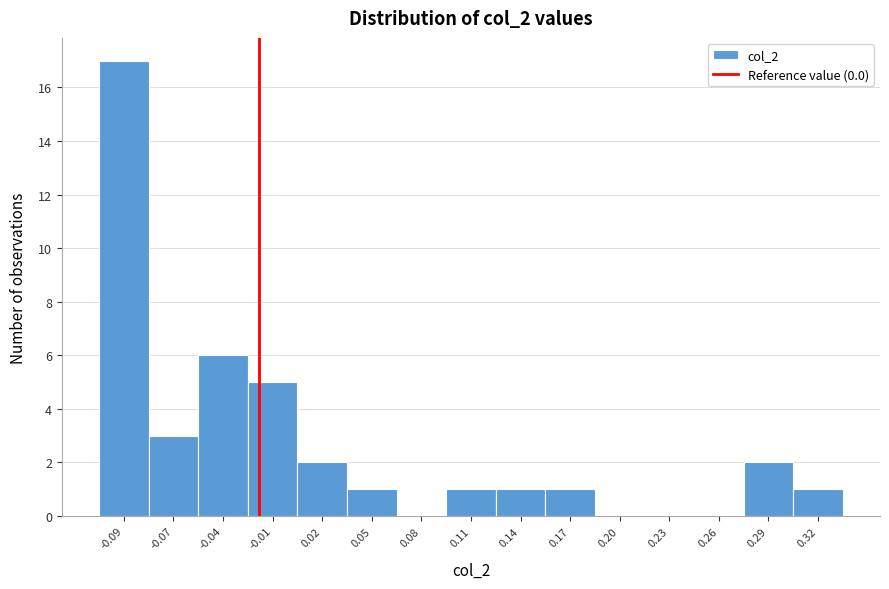

Reading left to right, extract all data points from this chart.

-0.09=17	-0.07=3	-0.04=6	-0.01=5	0.02=2	0.05=1	0.08=0	0.11=1	0.14=1	0.17=1	0.20=0	0.23=0	0.26=0	0.29=2	0.32=1